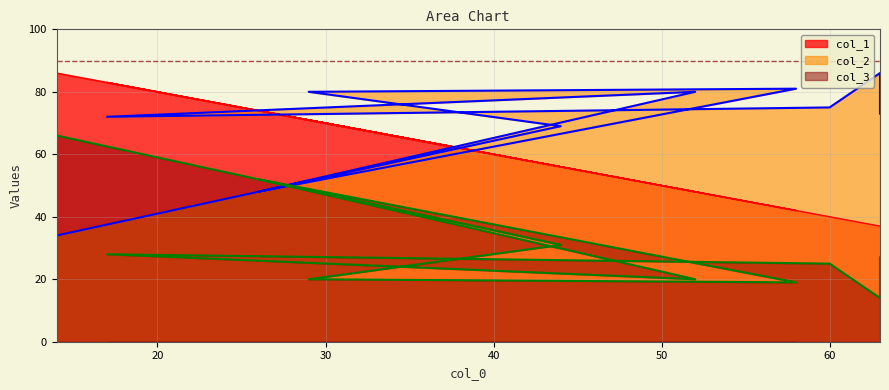

Reading right to left, list all the values displayed in this chart.

col_1: 63=37	63=37	60=40	17=83	52=48	26=74	58=42	29=71	44=56	14=86
col_2: 63=73	63=86	60=75	17=72	52=80	26=48	58=81	29=80	44=69	14=34
col_3: 63=27	63=14	60=25	17=28	52=20	26=52	58=19	29=20	44=31	14=66